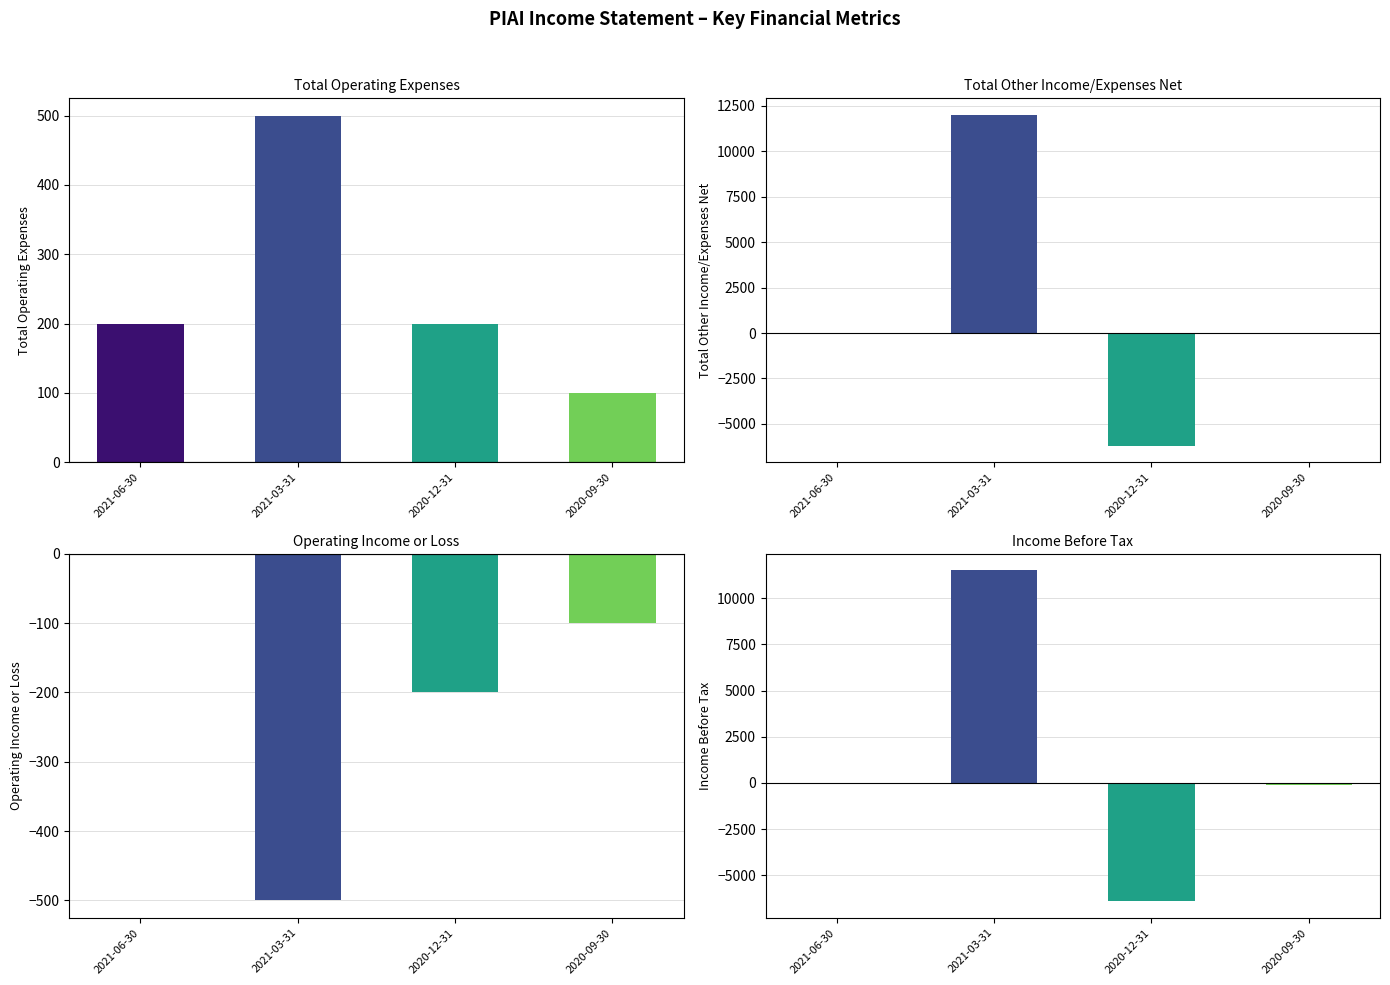

Between 2021-06-30 and 2020-09-30, which series saw the biggest shift?

Total Operating Expenses